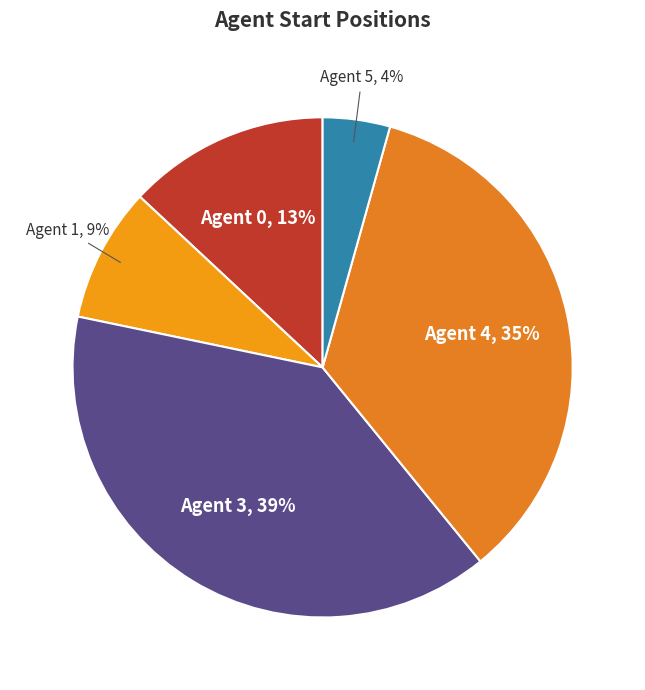

The Agent 4 slice represents 35% of the pie. True or false?

True